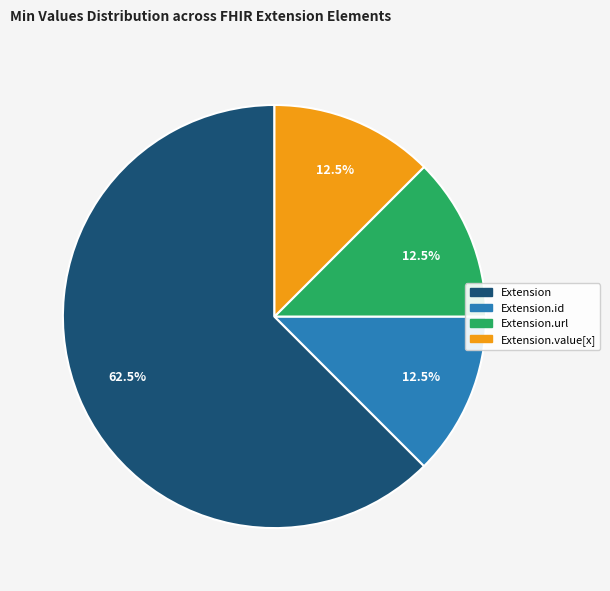

Does any single category account for the majority?

Yes